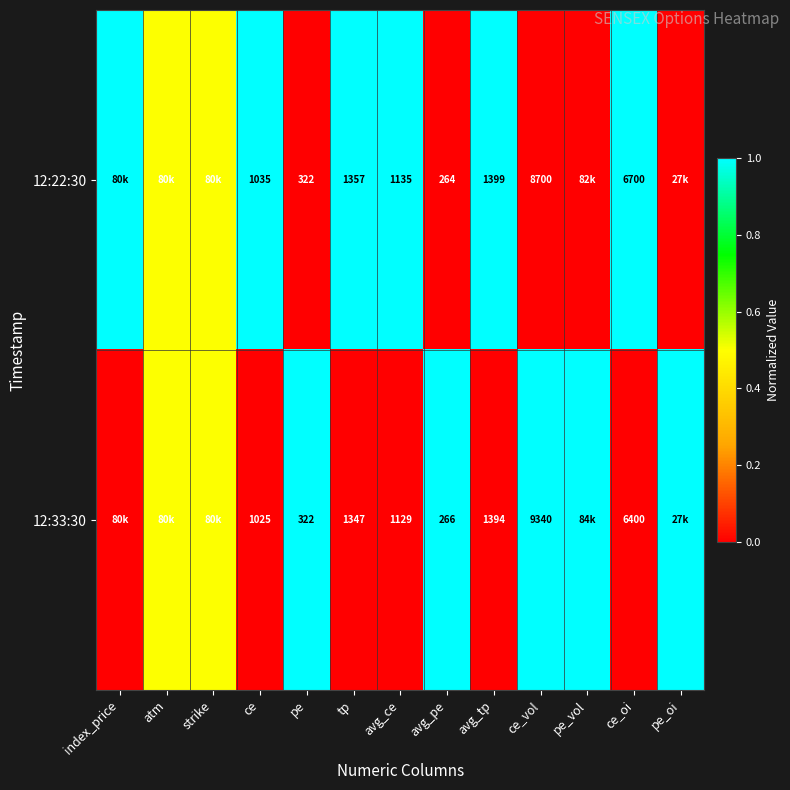

What is the difference between the 12:33:30 values at ce and avg_ce?

104.0